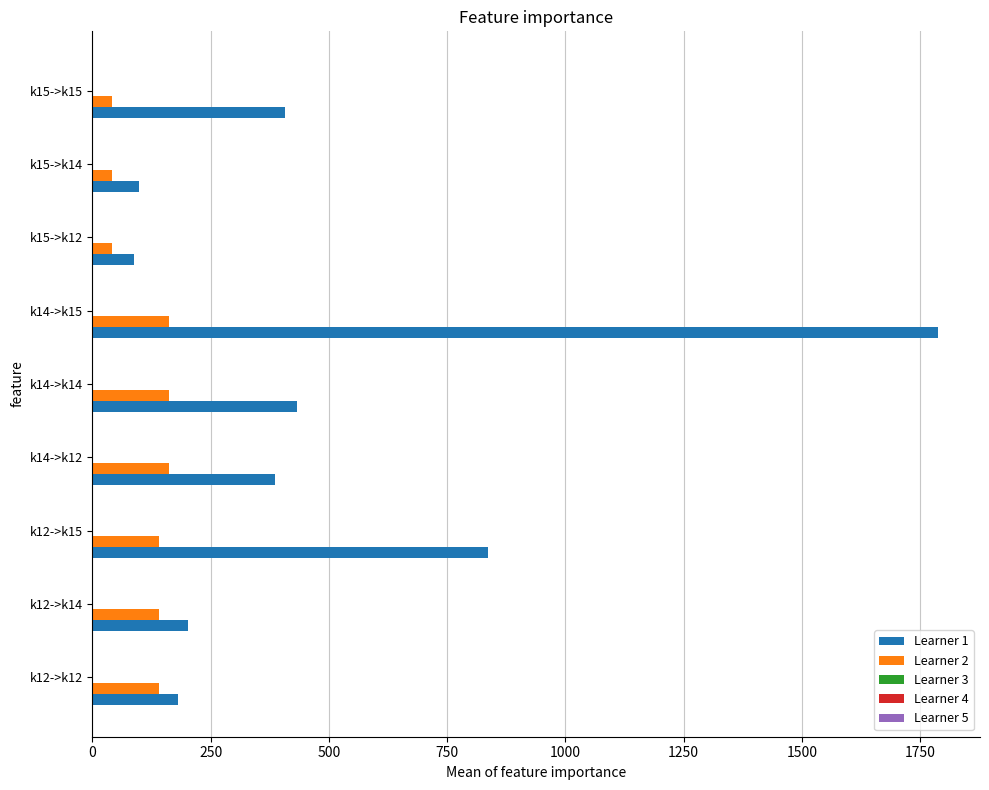

What is the maximum value shown in the chart?

1787.1